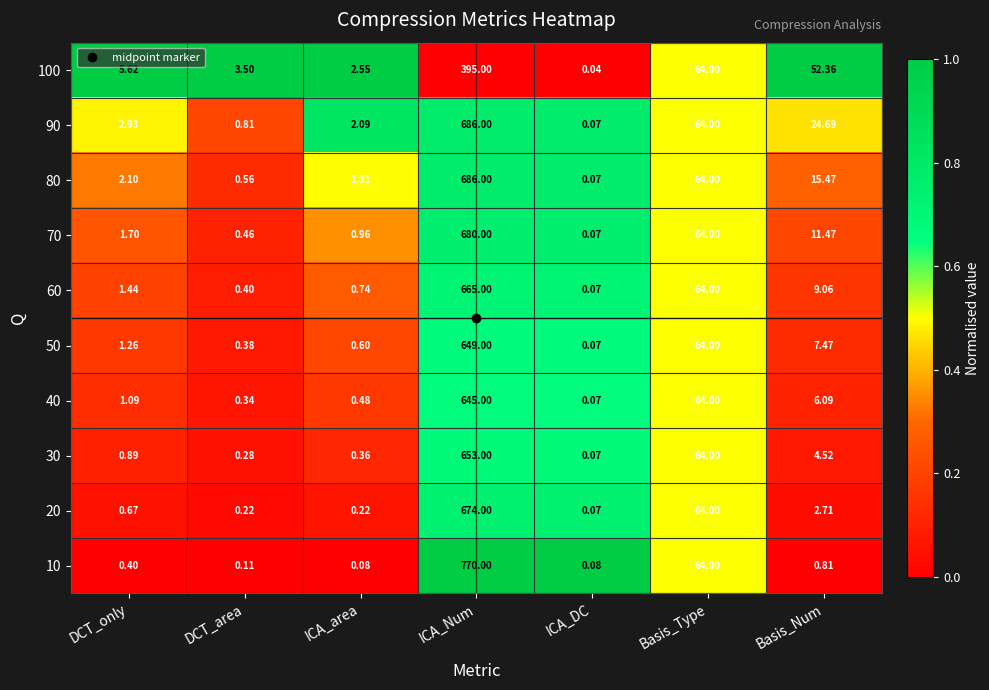

At which label does 40 reach its peak?

ICA_Num